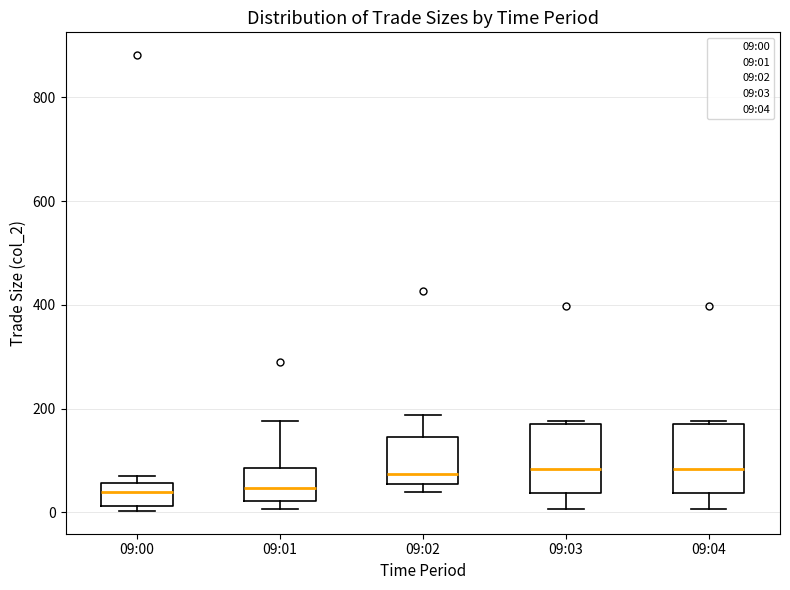

Where does the median line of the box for 09:02 sit on the y-axis? The values are not printed on the chart, so give them approximately, as read against the axis.

80